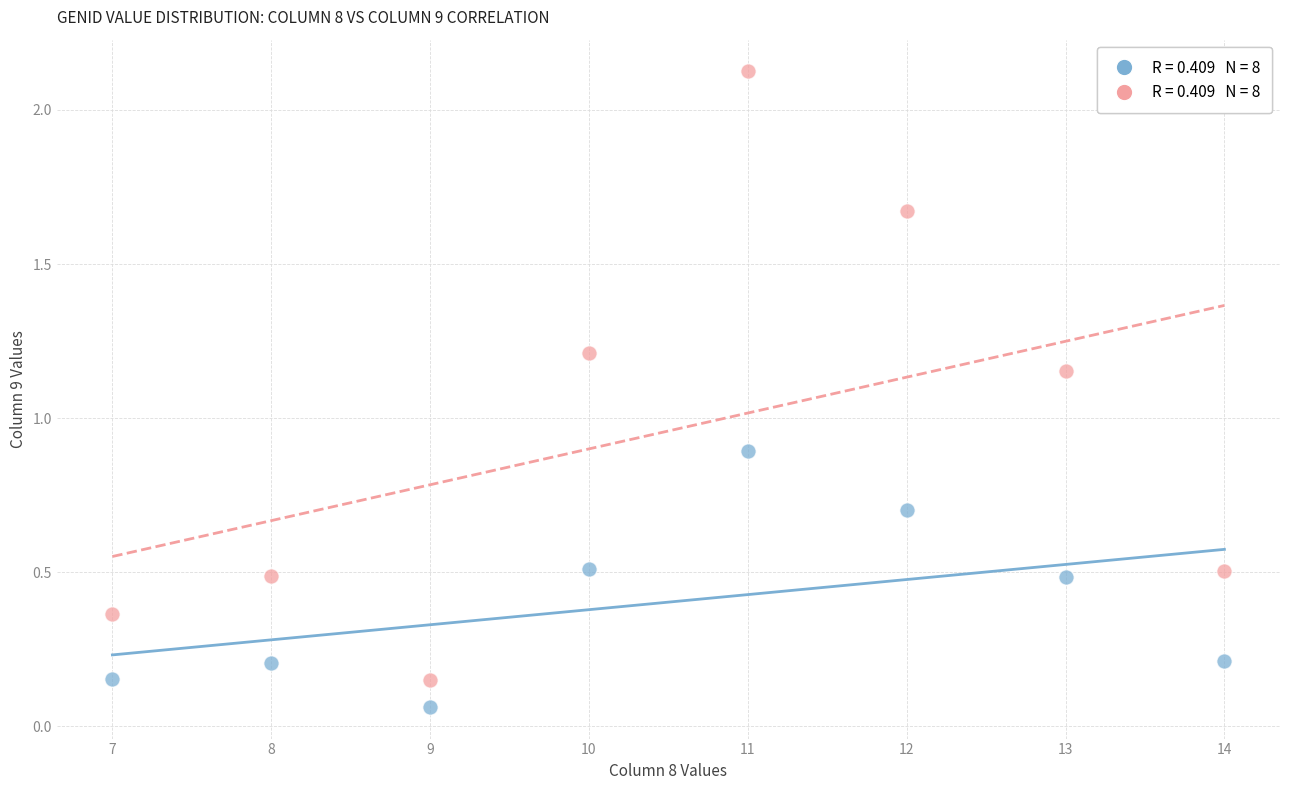

Across all series, what Y value is closest to 1?

0.9